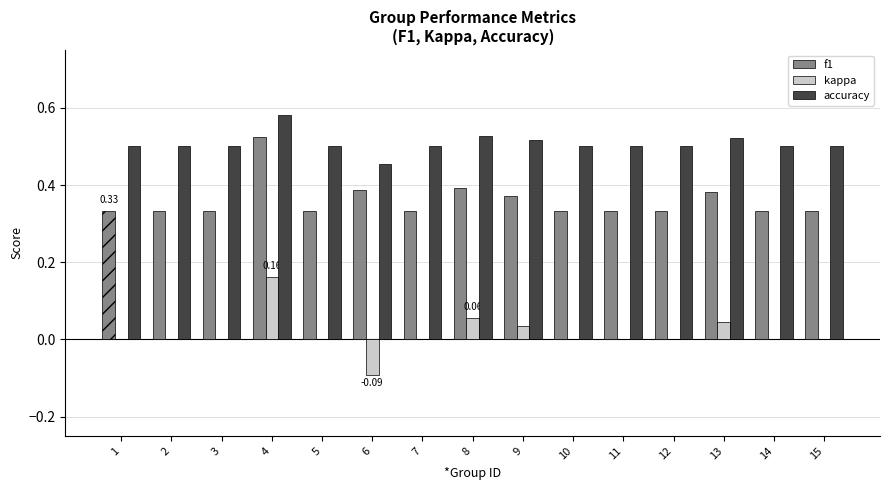

How many accuracy values are between 0 and 1?

15